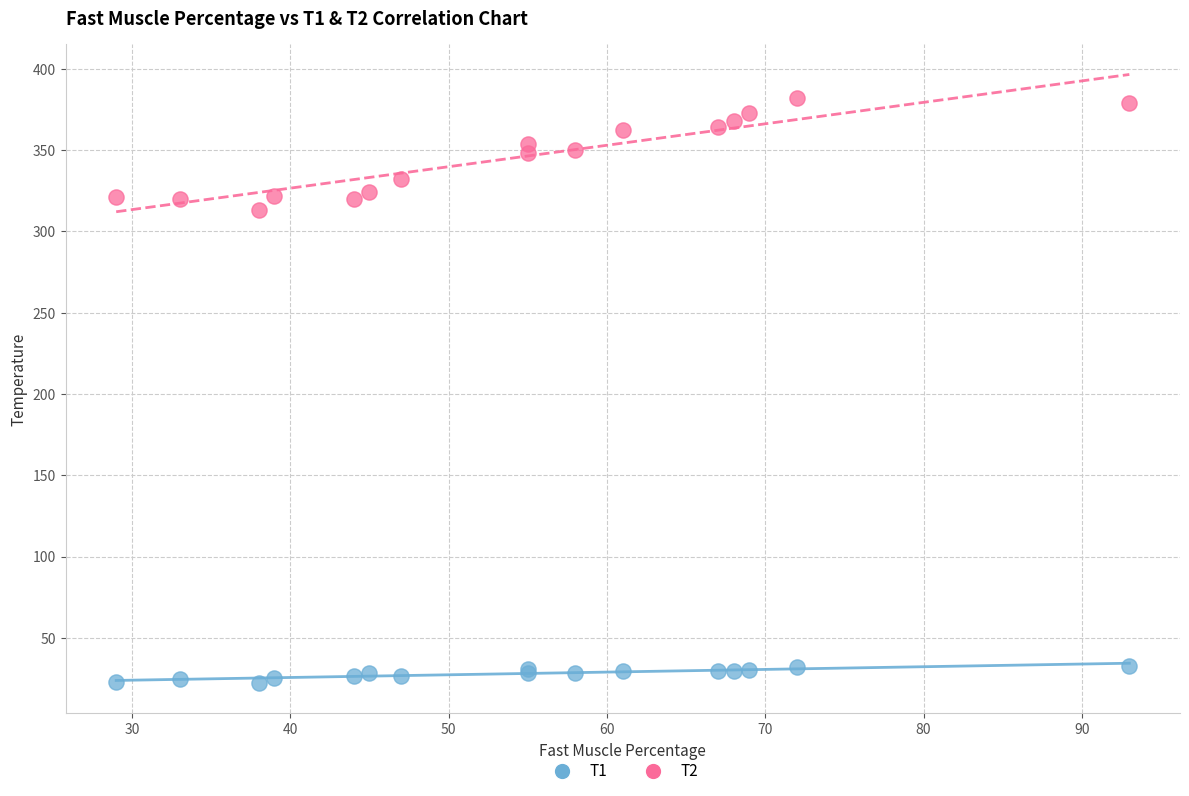

Which series contains the lowest Y value?

T1